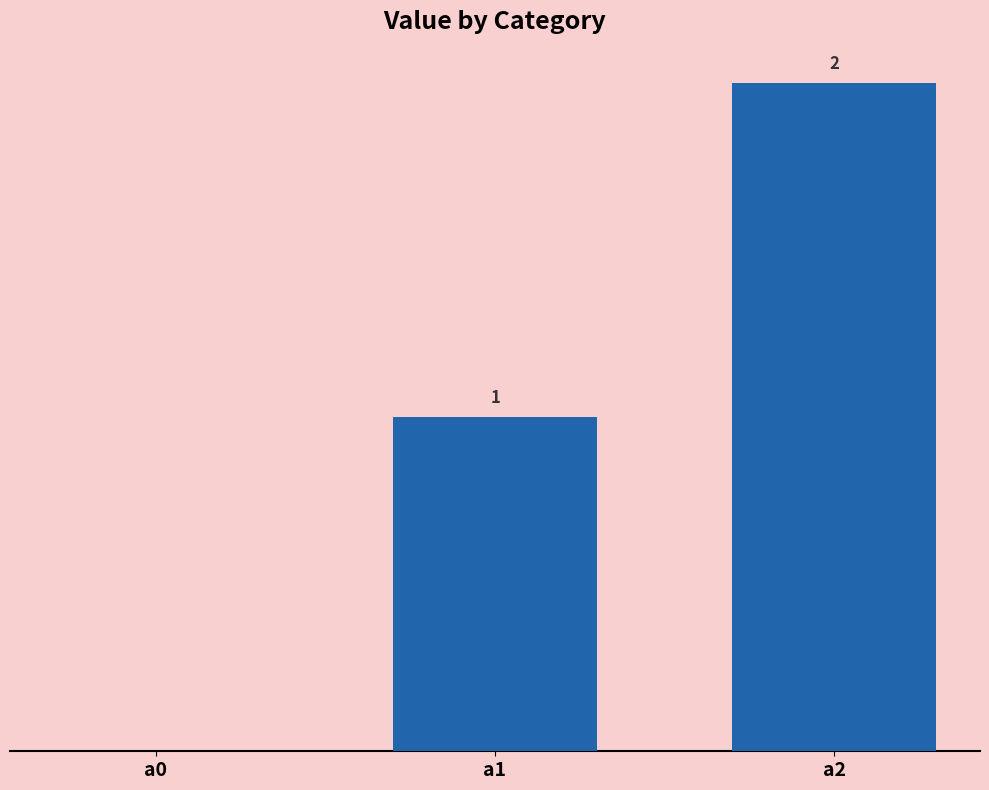

At which label is the value closest to 1?

a1